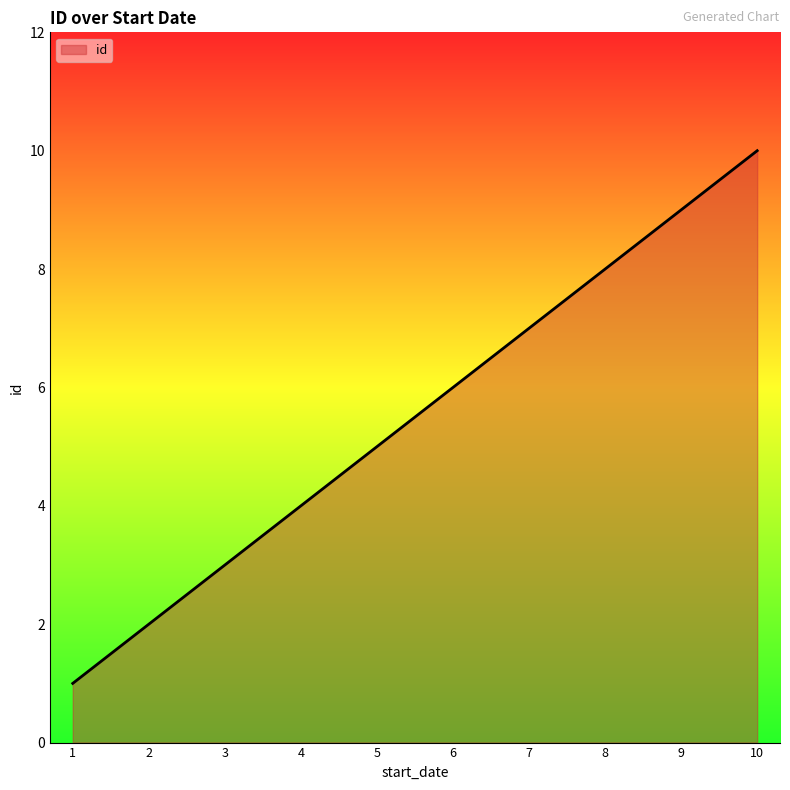

The chart shows a value of 2 at 9. True or false?

False